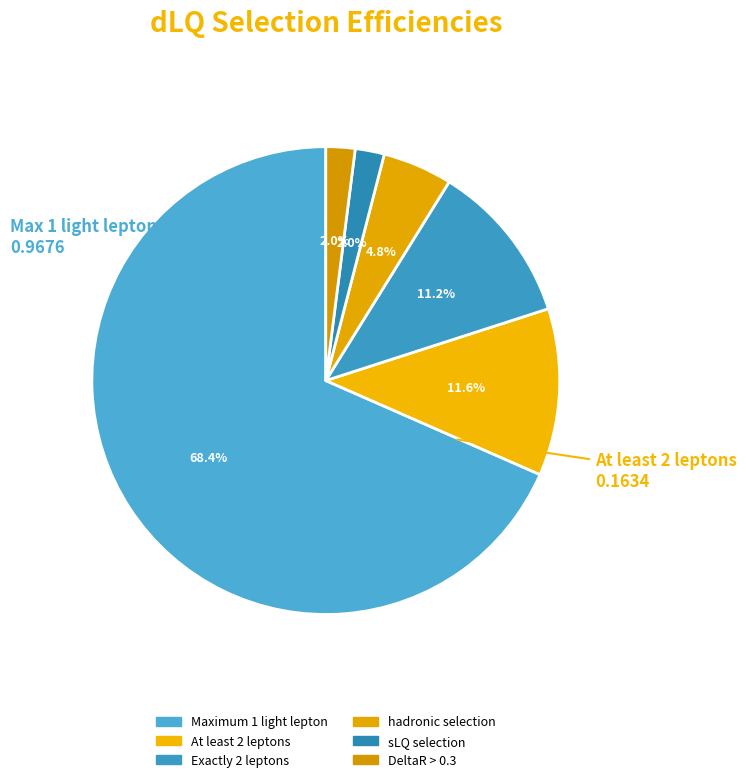

How many slices are in this pie chart?

6